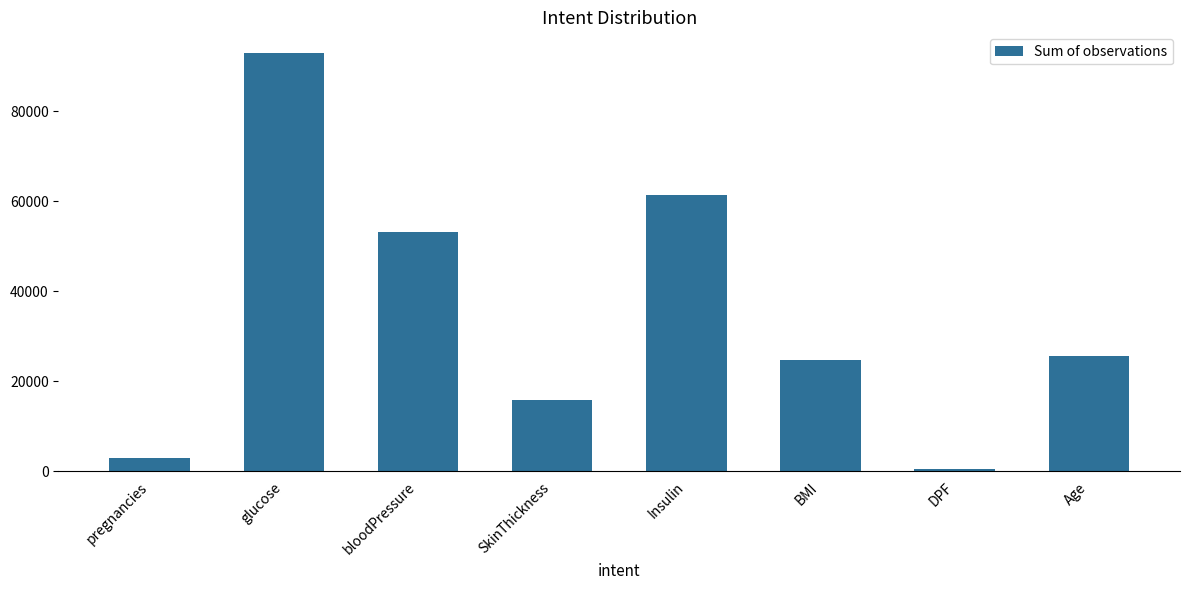

True or false: the data shows 25653.5 at SkinThickness.

False